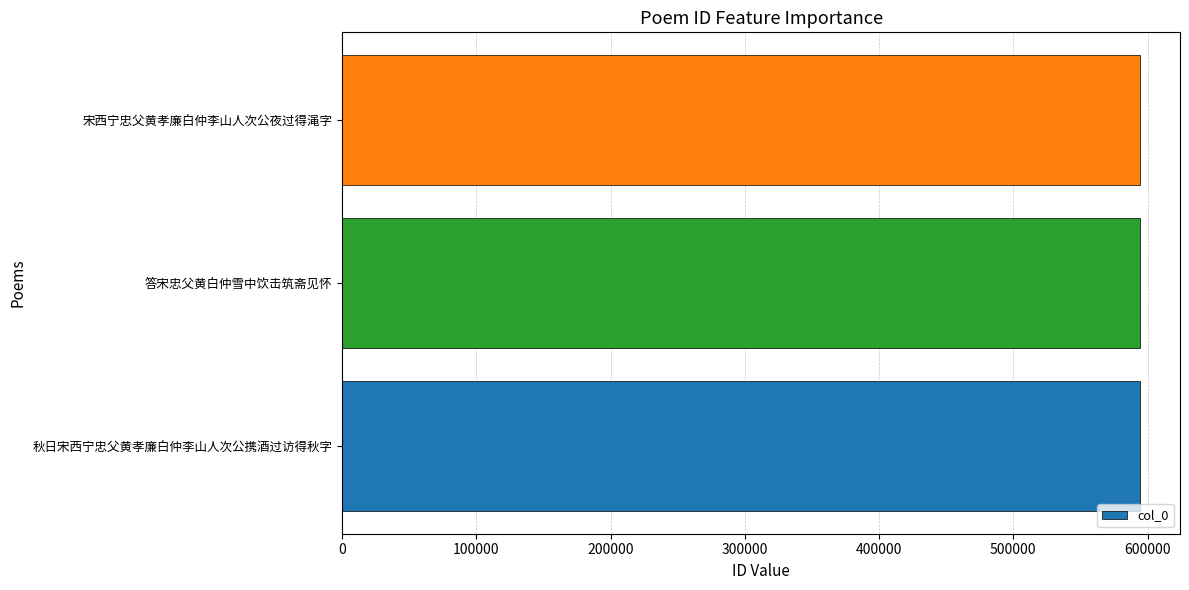

What is the maximum value shown in the chart?

594463